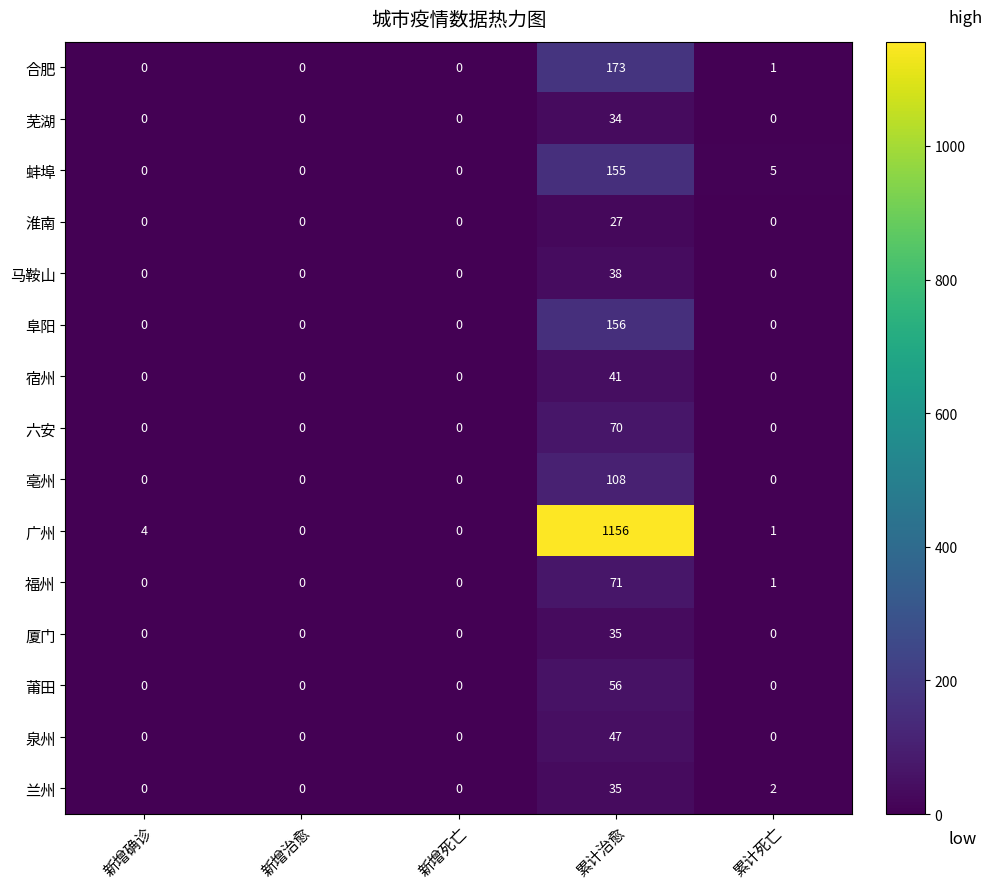

How many values in 蚌埠 are above zero?

2